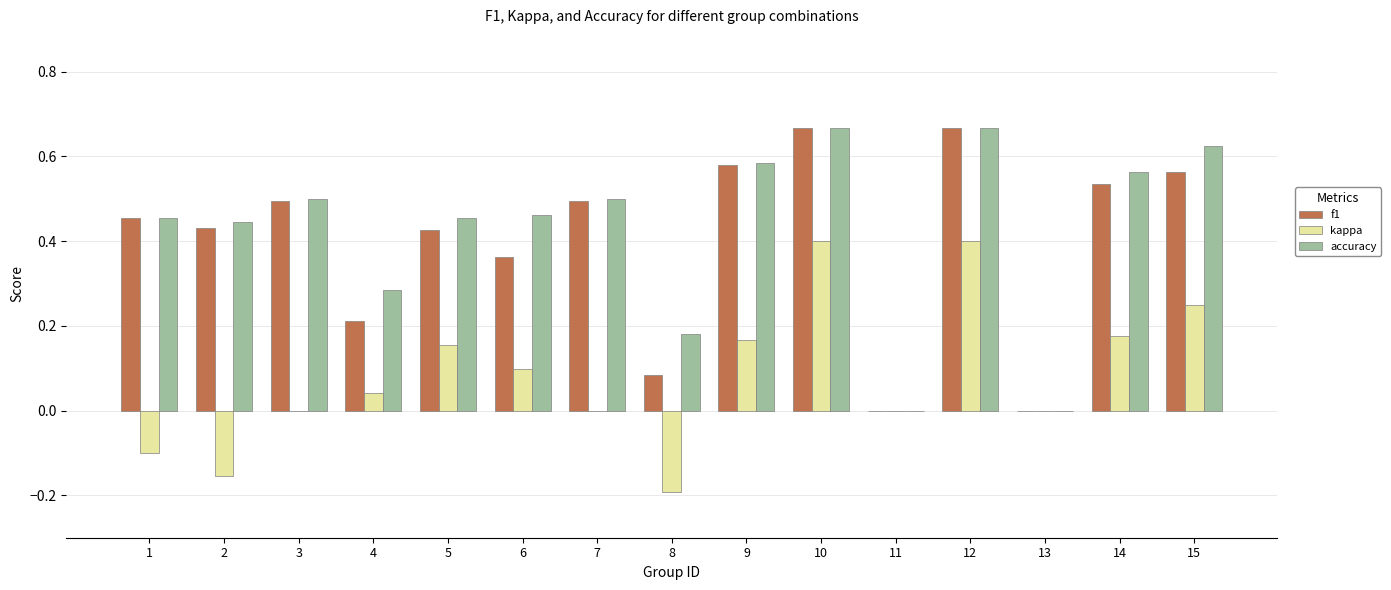

What is the total value across all series at 3?

1.0